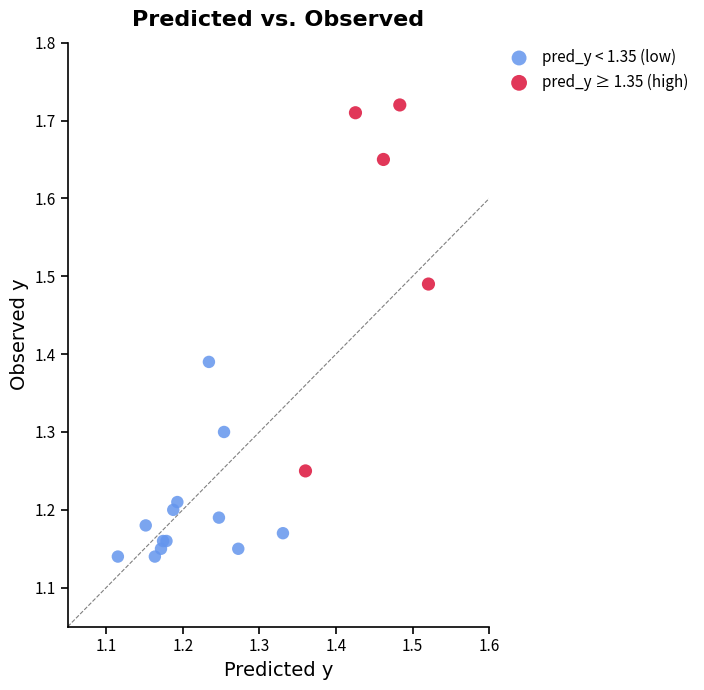

Which series contains the lowest Y value?

pred_y < 1.35 (low)